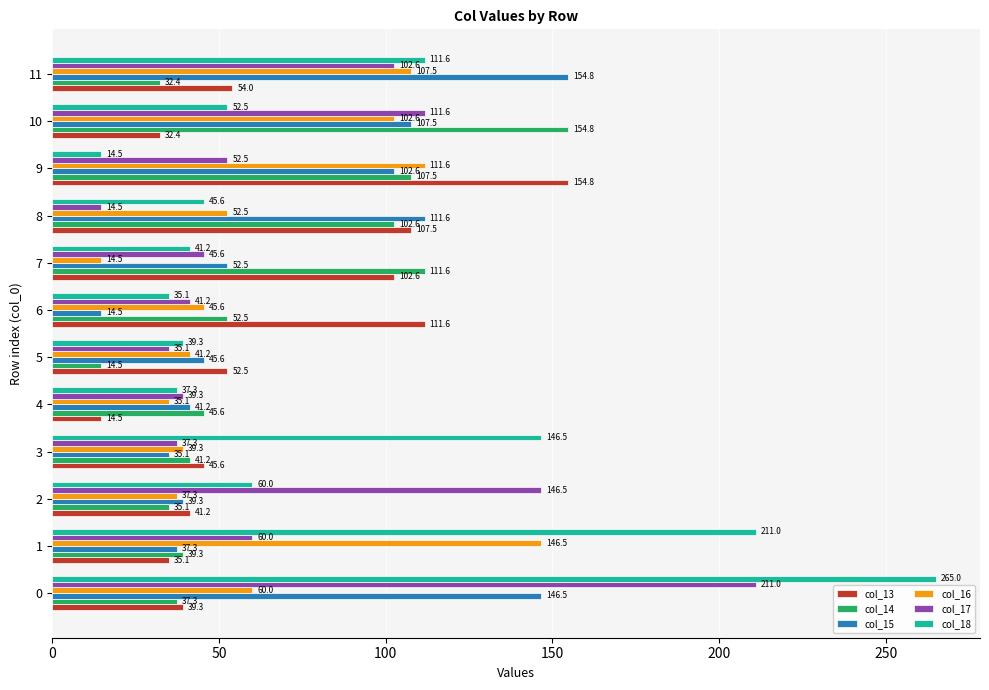

What is the spread (max minus min) of values at 5?

38.0